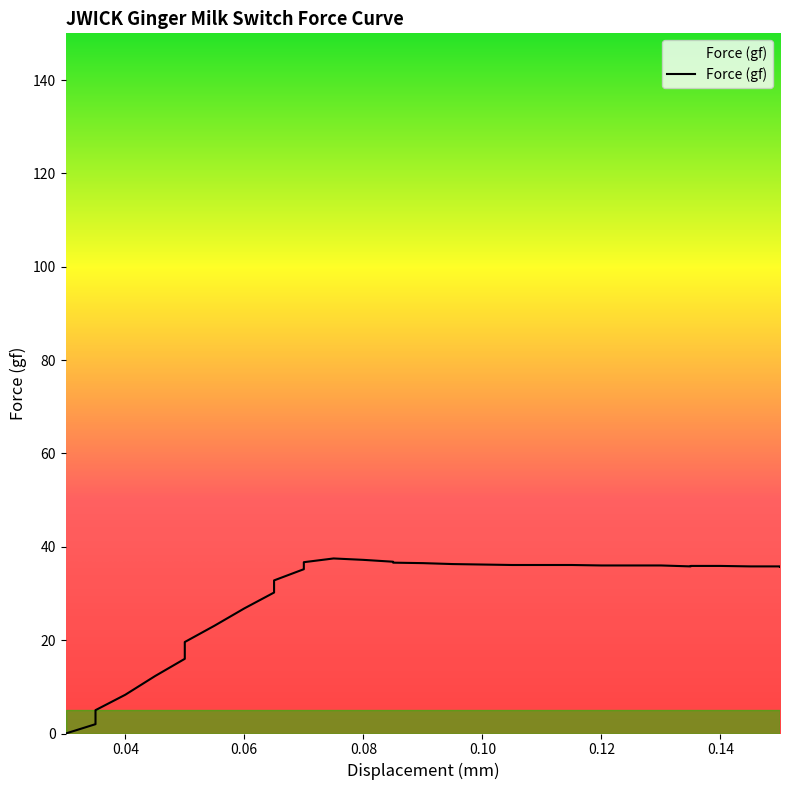

True or false: there are more than 0 points higher than both neighbors.

True